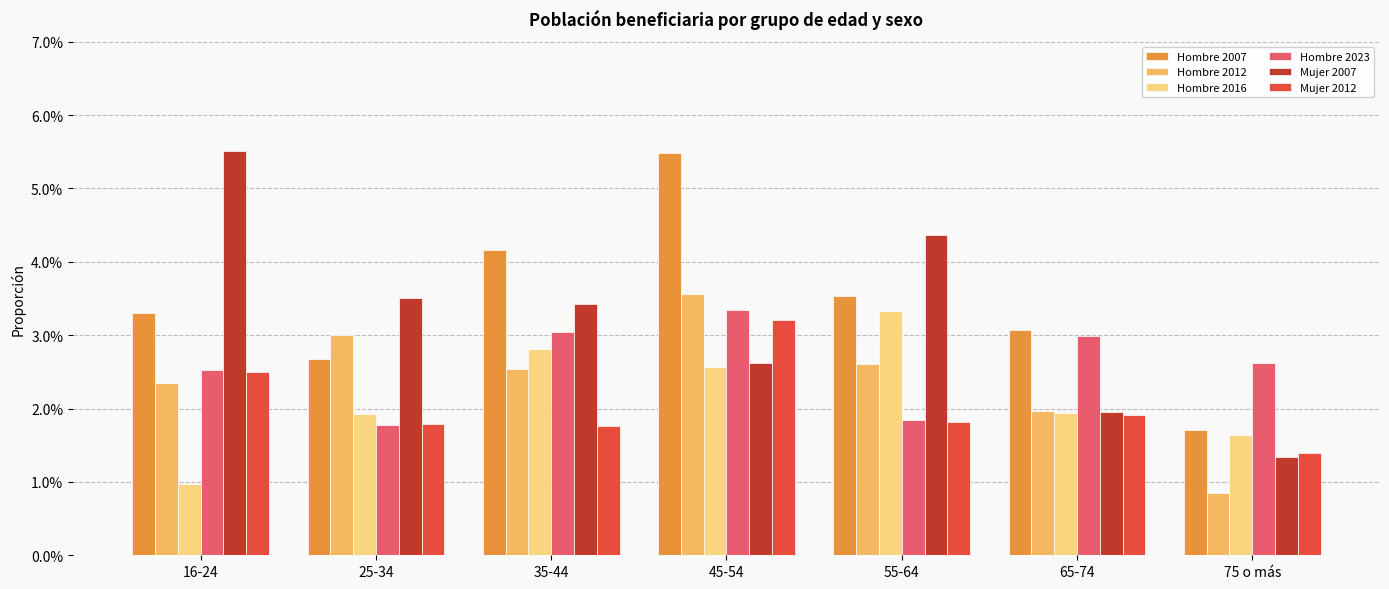

How many Hombre 2012 values are between 0 and 1?

7